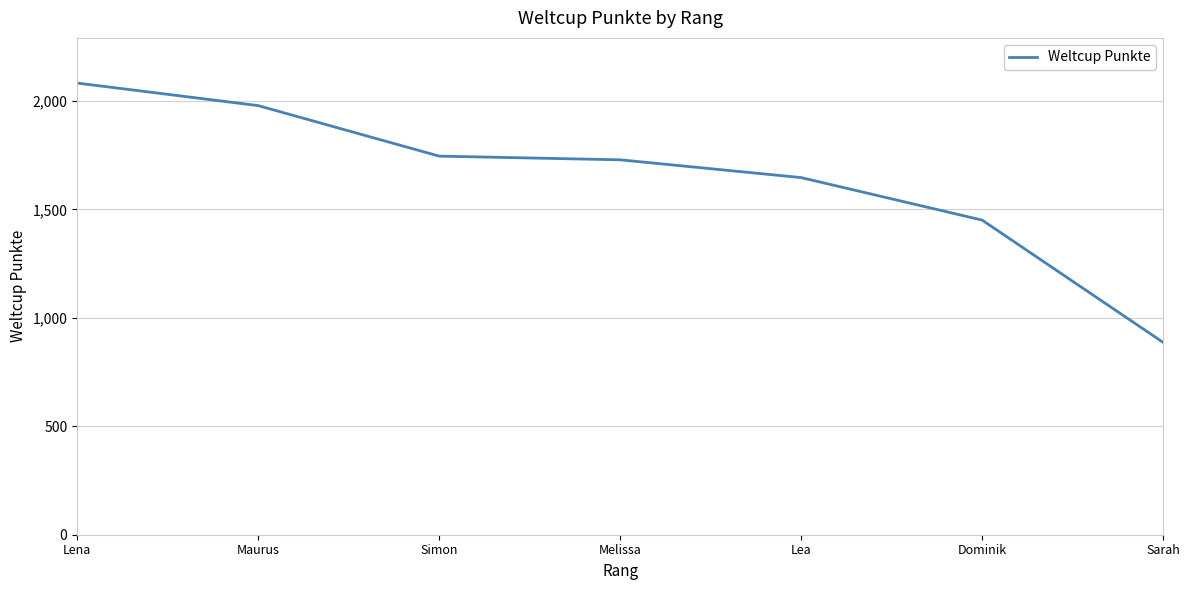

What is the difference between the maximum and minimum values?

1196